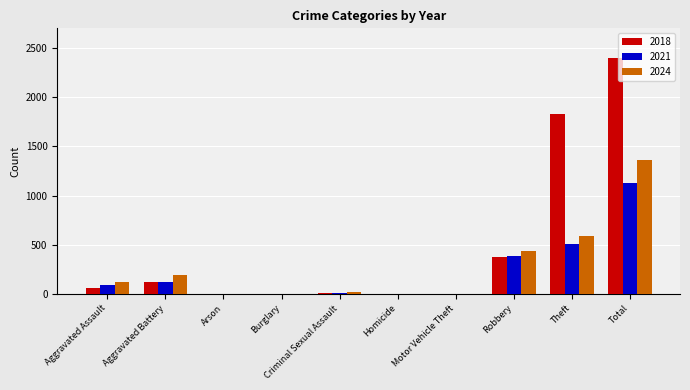

What is the sum of all 2021 values?

2264